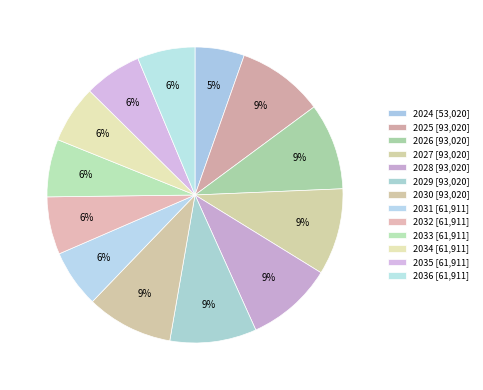

True or false: 2034 accounts for 6% of the total.

True